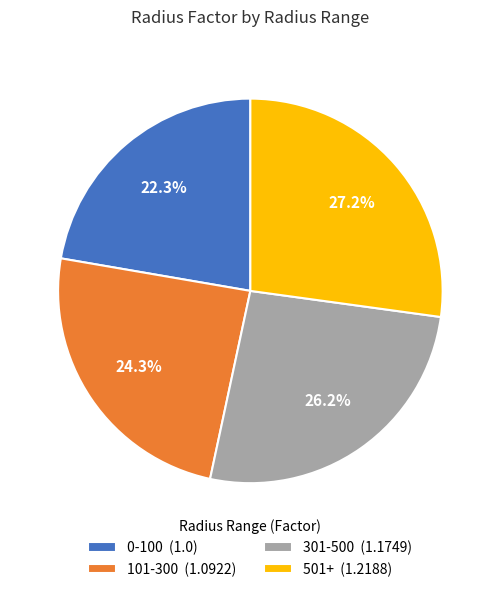

Between 101-300 and 501+, which is larger?

501+